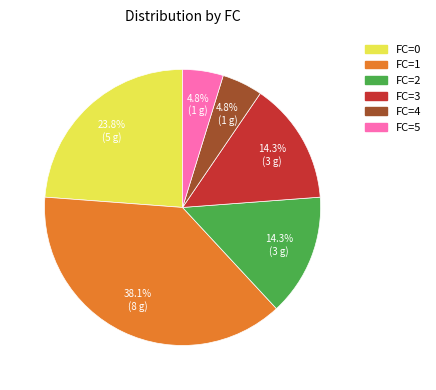

Is there any slice that represents more than half of the pie?

No